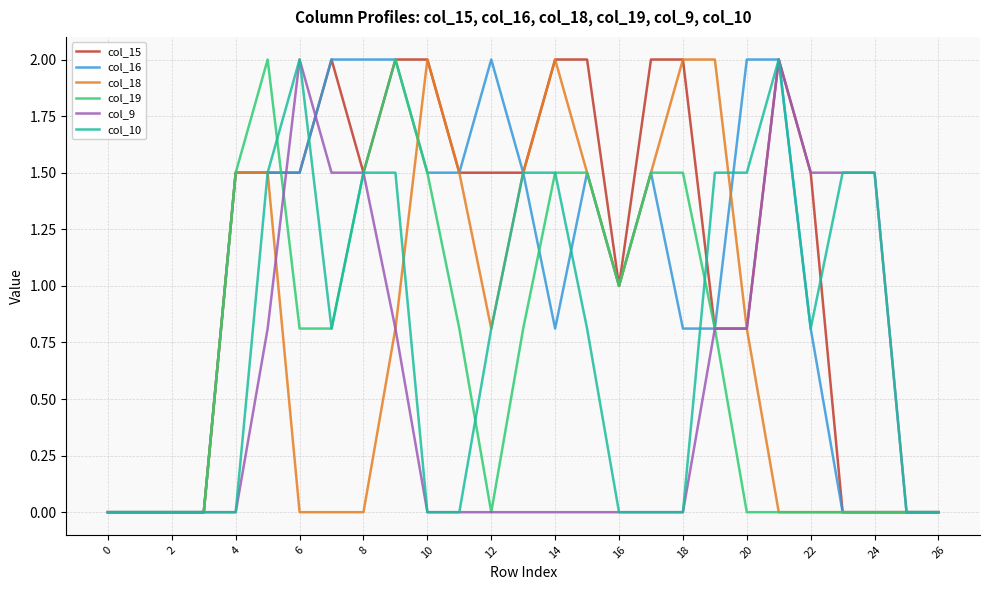

Which series has the largest total across all categories?

col_15